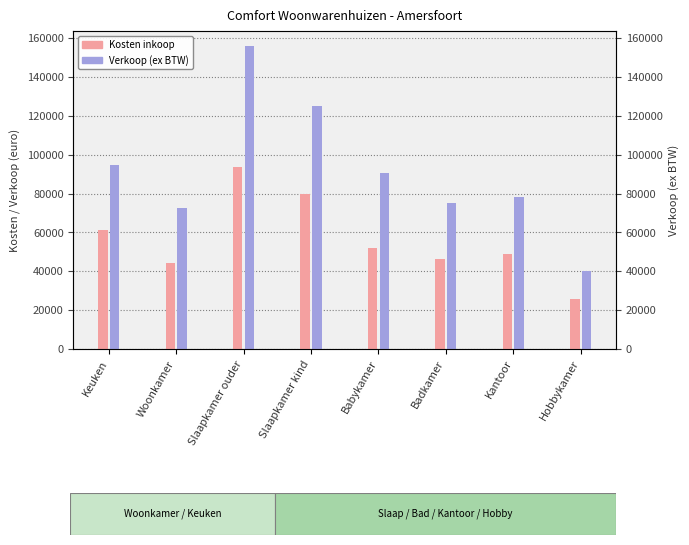

What are all the series names shown in the legend?

Kosten inkoop, Verkoop (ex BTW)